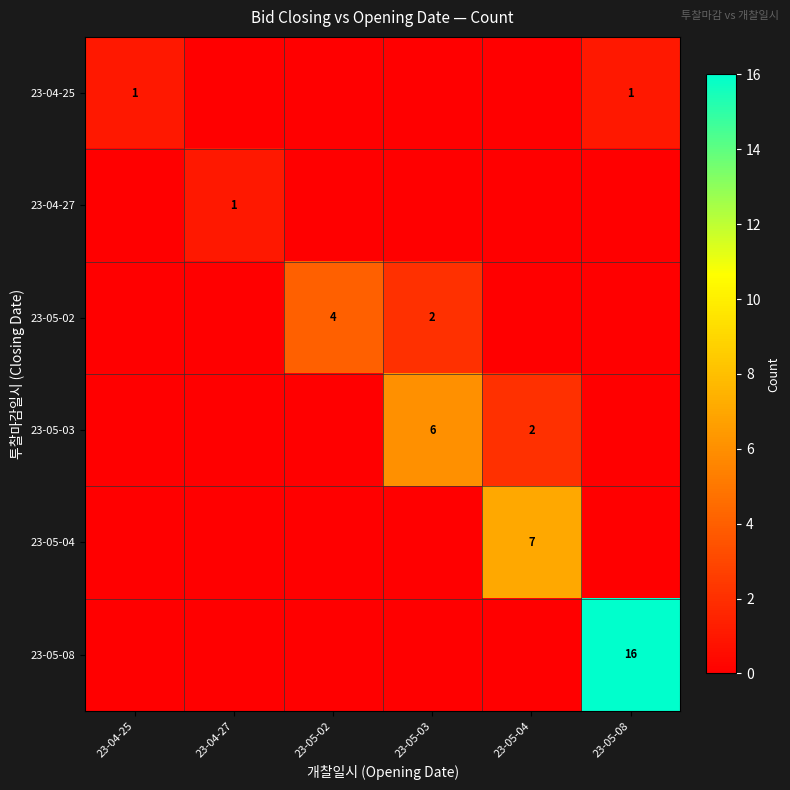

Is it true that 23-05-04 equals 2 at 23-05-04?

False